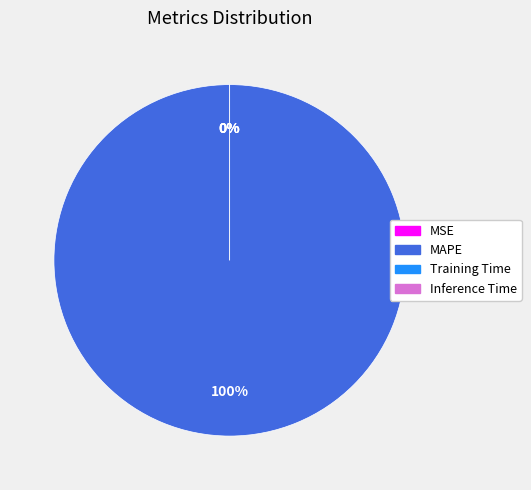

The Training Time slice represents 0% of the pie. True or false?

True